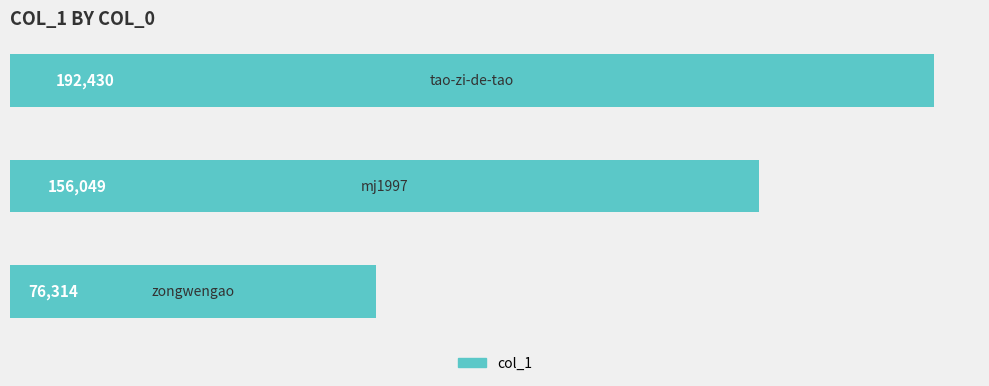

Count the values in the range 76314 to 192430.

3